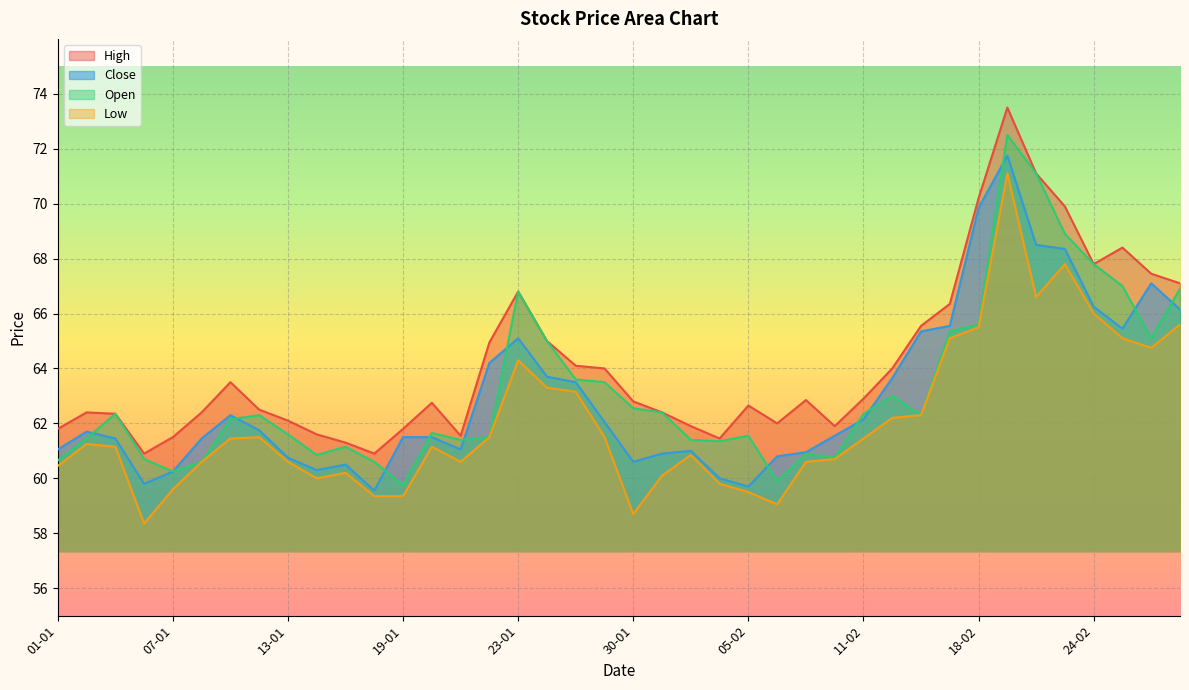

Where is Open nearest to the value 66?

18-02